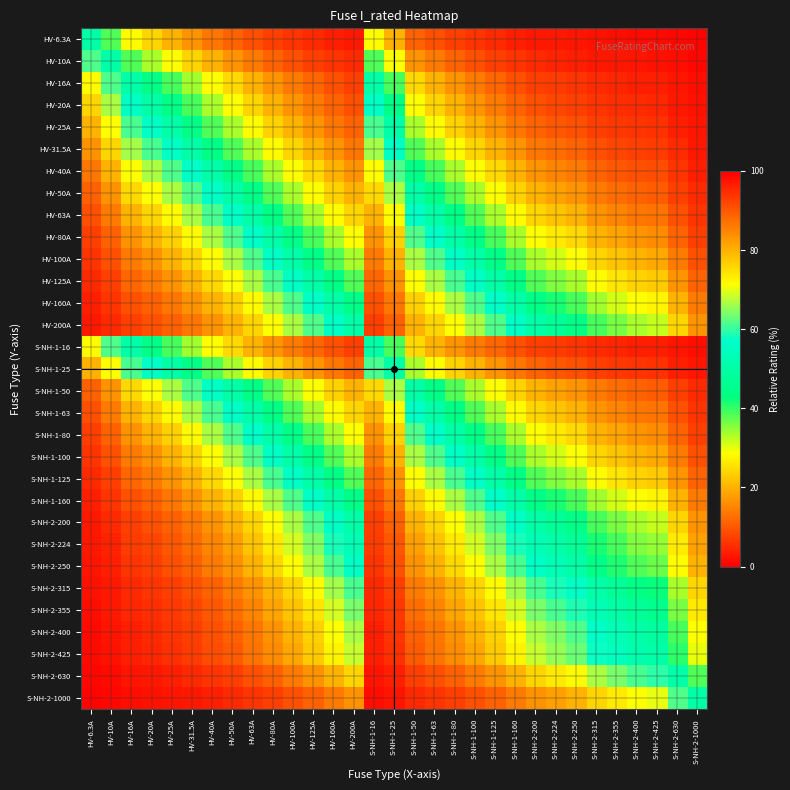

Reading left to right, list all the values displayed in this chart.

HV-6.3A: HV-6.3A=50.0	HV-10A=38.7	HV-16A=28.3	HV-20A=24.0	HV-25A=20.1	HV-31.5A=16.7	HV-40A=13.6	HV-50A=11.2	HV-63A=9.1	HV-80A=7.3	HV-100A=5.9	HV-125A=4.8	HV-160A=3.8	HV-200A=3.1	S-NH-1-16=28.3	S-NH-1-25=20.1	S-NH-1-50=11.2	S-NH-1-63=9.1	S-NH-1-80=7.3	S-NH-1-100=5.9	S-NH-1-125=4.8	S-NH-1-160=3.8	S-NH-2-200=3.1	S-NH-2-224=2.7	S-NH-2-250=2.5	S-NH-2-315=2.0	S-NH-2-355=1.7	S-NH-2-400=1.6	S-NH-2-425=1.5	S-NH-2-630=1.0	S-NH-2-1000=0.6
HV-10A: HV-6.3A=61.3	HV-10A=50.0	HV-16A=38.5	HV-20A=33.3	HV-25A=28.6	HV-31.5A=24.1	HV-40A=20.0	HV-50A=16.7	HV-63A=13.7	HV-80A=11.1	HV-100A=9.1	HV-125A=7.4	HV-160A=5.9	HV-200A=4.8	S-NH-1-16=38.5	S-NH-1-25=28.6	S-NH-1-50=16.7	S-NH-1-63=13.7	S-NH-1-80=11.1	S-NH-1-100=9.1	S-NH-1-125=7.4	S-NH-1-160=5.9	S-NH-2-200=4.8	S-NH-2-224=4.3	S-NH-2-250=3.8	S-NH-2-315=3.1	S-NH-2-355=2.7	S-NH-2-400=2.4	S-NH-2-425=2.3	S-NH-2-630=1.6	S-NH-2-1000=1.0
HV-16A: HV-6.3A=71.7	HV-10A=61.5	HV-16A=50.0	HV-20A=44.4	HV-25A=39.0	HV-31.5A=33.7	HV-40A=28.6	HV-50A=24.2	HV-63A=20.3	HV-80A=16.7	HV-100A=13.8	HV-125A=11.3	HV-160A=9.1	HV-200A=7.4	S-NH-1-16=50.0	S-NH-1-25=39.0	S-NH-1-50=24.2	S-NH-1-63=20.3	S-NH-1-80=16.7	S-NH-1-100=13.8	S-NH-1-125=11.3	S-NH-1-160=9.1	S-NH-2-200=7.4	S-NH-2-224=6.7	S-NH-2-250=6.0	S-NH-2-315=4.8	S-NH-2-355=4.3	S-NH-2-400=3.8	S-NH-2-425=3.6	S-NH-2-630=2.5	S-NH-2-1000=1.6
HV-20A: HV-6.3A=76.0	HV-10A=66.7	HV-16A=55.6	HV-20A=50.0	HV-25A=44.4	HV-31.5A=38.8	HV-40A=33.3	HV-50A=28.6	HV-63A=24.1	HV-80A=20.0	HV-100A=16.7	HV-125A=13.8	HV-160A=11.1	HV-200A=9.1	S-NH-1-16=55.6	S-NH-1-25=44.4	S-NH-1-50=28.6	S-NH-1-63=24.1	S-NH-1-80=20.0	S-NH-1-100=16.7	S-NH-1-125=13.8	S-NH-1-160=11.1	S-NH-2-200=9.1	S-NH-2-224=8.2	S-NH-2-250=7.4	S-NH-2-315=6.0	S-NH-2-355=5.3	S-NH-2-400=4.8	S-NH-2-425=4.5	S-NH-2-630=3.1	S-NH-2-1000=2.0
HV-25A: HV-6.3A=79.9	HV-10A=71.4	HV-16A=61.0	HV-20A=55.6	HV-25A=50.0	HV-31.5A=44.2	HV-40A=38.5	HV-50A=33.3	HV-63A=28.4	HV-80A=23.8	HV-100A=20.0	HV-125A=16.7	HV-160A=13.5	HV-200A=11.1	S-NH-1-16=61.0	S-NH-1-25=50.0	S-NH-1-50=33.3	S-NH-1-63=28.4	S-NH-1-80=23.8	S-NH-1-100=20.0	S-NH-1-125=16.7	S-NH-1-160=13.5	S-NH-2-200=11.1	S-NH-2-224=10.0	S-NH-2-250=9.1	S-NH-2-315=7.4	S-NH-2-355=6.6	S-NH-2-400=5.9	S-NH-2-425=5.6	S-NH-2-630=3.8	S-NH-2-1000=2.4
HV-31.5A: HV-6.3A=83.3	HV-10A=75.9	HV-16A=66.3	HV-20A=61.2	HV-25A=55.8	HV-31.5A=50.0	HV-40A=44.1	HV-50A=38.7	HV-63A=33.3	HV-80A=28.3	HV-100A=24.0	HV-125A=20.1	HV-160A=16.4	HV-200A=13.6	S-NH-1-16=66.3	S-NH-1-25=55.8	S-NH-1-50=38.7	S-NH-1-63=33.3	S-NH-1-80=28.3	S-NH-1-100=24.0	S-NH-1-125=20.1	S-NH-1-160=16.4	S-NH-2-200=13.6	S-NH-2-224=12.3	S-NH-2-250=11.2	S-NH-2-315=9.1	S-NH-2-355=8.2	S-NH-2-400=7.3	S-NH-2-425=6.9	S-NH-2-630=4.8	S-NH-2-1000=3.1
HV-40A: HV-6.3A=86.4	HV-10A=80.0	HV-16A=71.4	HV-20A=66.7	HV-25A=61.5	HV-31.5A=55.9	HV-40A=50.0	HV-50A=44.4	HV-63A=38.8	HV-80A=33.3	HV-100A=28.6	HV-125A=24.2	HV-160A=20.0	HV-200A=16.7	S-NH-1-16=71.4	S-NH-1-25=61.5	S-NH-1-50=44.4	S-NH-1-63=38.8	S-NH-1-80=33.3	S-NH-1-100=28.6	S-NH-1-125=24.2	S-NH-1-160=20.0	S-NH-2-200=16.7	S-NH-2-224=15.2	S-NH-2-250=13.8	S-NH-2-315=11.3	S-NH-2-355=10.1	S-NH-2-400=9.1	S-NH-2-425=8.6	S-NH-2-630=6.0	S-NH-2-1000=3.8
HV-50A: HV-6.3A=88.8	HV-10A=83.3	HV-16A=75.8	HV-20A=71.4	HV-25A=66.7	HV-31.5A=61.3	HV-40A=55.6	HV-50A=50.0	HV-63A=44.2	HV-80A=38.5	HV-100A=33.3	HV-125A=28.6	HV-160A=23.8	HV-200A=20.0	S-NH-1-16=75.8	S-NH-1-25=66.7	S-NH-1-50=50.0	S-NH-1-63=44.2	S-NH-1-80=38.5	S-NH-1-100=33.3	S-NH-1-125=28.6	S-NH-1-160=23.8	S-NH-2-200=20.0	S-NH-2-224=18.2	S-NH-2-250=16.7	S-NH-2-315=13.7	S-NH-2-355=12.3	S-NH-2-400=11.1	S-NH-2-425=10.5	S-NH-2-630=7.4	S-NH-2-1000=4.8
HV-63A: HV-6.3A=90.9	HV-10A=86.3	HV-16A=79.7	HV-20A=75.9	HV-25A=71.6	HV-31.5A=66.7	HV-40A=61.2	HV-50A=55.8	HV-63A=50.0	HV-80A=44.1	HV-100A=38.7	HV-125A=33.5	HV-160A=28.3	HV-200A=24.0	S-NH-1-16=79.7	S-NH-1-25=71.6	S-NH-1-50=55.8	S-NH-1-63=50.0	S-NH-1-80=44.1	S-NH-1-100=38.7	S-NH-1-125=33.5	S-NH-1-160=28.3	S-NH-2-200=24.0	S-NH-2-224=22.0	S-NH-2-250=20.1	S-NH-2-315=16.7	S-NH-2-355=15.1	S-NH-2-400=13.6	S-NH-2-425=12.9	S-NH-2-630=9.1	S-NH-2-1000=5.9
HV-80A: HV-6.3A=92.7	HV-10A=88.9	HV-16A=83.3	HV-20A=80.0	HV-25A=76.2	HV-31.5A=71.7	HV-40A=66.7	HV-50A=61.5	HV-63A=55.9	HV-80A=50.0	HV-100A=44.4	HV-125A=39.0	HV-160A=33.3	HV-200A=28.6	S-NH-1-16=83.3	S-NH-1-25=76.2	S-NH-1-50=61.5	S-NH-1-63=55.9	S-NH-1-80=50.0	S-NH-1-100=44.4	S-NH-1-125=39.0	S-NH-1-160=33.3	S-NH-2-200=28.6	S-NH-2-224=26.3	S-NH-2-250=24.2	S-NH-2-315=20.3	S-NH-2-355=18.4	S-NH-2-400=16.7	S-NH-2-425=15.8	S-NH-2-630=11.3	S-NH-2-1000=7.4
HV-100A: HV-6.3A=94.1	HV-10A=90.9	HV-16A=86.2	HV-20A=83.3	HV-25A=80.0	HV-31.5A=76.0	HV-40A=71.4	HV-50A=66.7	HV-63A=61.3	HV-80A=55.6	HV-100A=50.0	HV-125A=44.4	HV-160A=38.5	HV-200A=33.3	S-NH-1-16=86.2	S-NH-1-25=80.0	S-NH-1-50=66.7	S-NH-1-63=61.3	S-NH-1-80=55.6	S-NH-1-100=50.0	S-NH-1-125=44.4	S-NH-1-160=38.5	S-NH-2-200=33.3	S-NH-2-224=30.9	S-NH-2-250=28.6	S-NH-2-315=24.1	S-NH-2-355=22.0	S-NH-2-400=20.0	S-NH-2-425=19.0	S-NH-2-630=13.7	S-NH-2-1000=9.1
HV-125A: HV-6.3A=95.2	HV-10A=92.6	HV-16A=88.7	HV-20A=86.2	HV-25A=83.3	HV-31.5A=79.9	HV-40A=75.8	HV-50A=71.4	HV-63A=66.5	HV-80A=61.0	HV-100A=55.6	HV-125A=50.0	HV-160A=43.9	HV-200A=38.5	S-NH-1-16=88.7	S-NH-1-25=83.3	S-NH-1-50=71.4	S-NH-1-63=66.5	S-NH-1-80=61.0	S-NH-1-100=55.6	S-NH-1-125=50.0	S-NH-1-160=43.9	S-NH-2-200=38.5	S-NH-2-224=35.8	S-NH-2-250=33.3	S-NH-2-315=28.4	S-NH-2-355=26.0	S-NH-2-400=23.8	S-NH-2-425=22.7	S-NH-2-630=16.6	S-NH-2-1000=11.1
HV-160A: HV-6.3A=96.2	HV-10A=94.1	HV-16A=90.9	HV-20A=88.9	HV-25A=86.5	HV-31.5A=83.6	HV-40A=80.0	HV-50A=76.2	HV-63A=71.7	HV-80A=66.7	HV-100A=61.5	HV-125A=56.1	HV-160A=50.0	HV-200A=44.4	S-NH-1-16=90.9	S-NH-1-25=86.5	S-NH-1-50=76.2	S-NH-1-63=71.7	S-NH-1-80=66.7	S-NH-1-100=61.5	S-NH-1-125=56.1	S-NH-1-160=50.0	S-NH-2-200=44.4	S-NH-2-224=41.7	S-NH-2-250=39.0	S-NH-2-315=33.7	S-NH-2-355=31.1	S-NH-2-400=28.6	S-NH-2-425=27.4	S-NH-2-630=20.3	S-NH-2-1000=13.8
HV-200A: HV-6.3A=96.9	HV-10A=95.2	HV-16A=92.6	HV-20A=90.9	HV-25A=88.9	HV-31.5A=86.4	HV-40A=83.3	HV-50A=80.0	HV-63A=76.0	HV-80A=71.4	HV-100A=66.7	HV-125A=61.5	HV-160A=55.6	HV-200A=50.0	S-NH-1-16=92.6	S-NH-1-25=88.9	S-NH-1-50=80.0	S-NH-1-63=76.0	S-NH-1-80=71.4	S-NH-1-100=66.7	S-NH-1-125=61.5	S-NH-1-160=55.6	S-NH-2-200=50.0	S-NH-2-224=47.2	S-NH-2-250=44.4	S-NH-2-315=38.8	S-NH-2-355=36.0	S-NH-2-400=33.3	S-NH-2-425=32.0	S-NH-2-630=24.1	S-NH-2-1000=16.7
S-NH-1-16: HV-6.3A=71.7	HV-10A=61.5	HV-16A=50.0	HV-20A=44.4	HV-25A=39.0	HV-31.5A=33.7	HV-40A=28.6	HV-50A=24.2	HV-63A=20.3	HV-80A=16.7	HV-100A=13.8	HV-125A=11.3	HV-160A=9.1	HV-200A=7.4	S-NH-1-16=50.0	S-NH-1-25=39.0	S-NH-1-50=24.2	S-NH-1-63=20.3	S-NH-1-80=16.7	S-NH-1-100=13.8	S-NH-1-125=11.3	S-NH-1-160=9.1	S-NH-2-200=7.4	S-NH-2-224=6.7	S-NH-2-250=6.0	S-NH-2-315=4.8	S-NH-2-355=4.3	S-NH-2-400=3.8	S-NH-2-425=3.6	S-NH-2-630=2.5	S-NH-2-1000=1.6
S-NH-1-25: HV-6.3A=79.9	HV-10A=71.4	HV-16A=61.0	HV-20A=55.6	HV-25A=50.0	HV-31.5A=44.2	HV-40A=38.5	HV-50A=33.3	HV-63A=28.4	HV-80A=23.8	HV-100A=20.0	HV-125A=16.7	HV-160A=13.5	HV-200A=11.1	S-NH-1-16=61.0	S-NH-1-25=50.0	S-NH-1-50=33.3	S-NH-1-63=28.4	S-NH-1-80=23.8	S-NH-1-100=20.0	S-NH-1-125=16.7	S-NH-1-160=13.5	S-NH-2-200=11.1	S-NH-2-224=10.0	S-NH-2-250=9.1	S-NH-2-315=7.4	S-NH-2-355=6.6	S-NH-2-400=5.9	S-NH-2-425=5.6	S-NH-2-630=3.8	S-NH-2-1000=2.4
S-NH-1-50: HV-6.3A=88.8	HV-10A=83.3	HV-16A=75.8	HV-20A=71.4	HV-25A=66.7	HV-31.5A=61.3	HV-40A=55.6	HV-50A=50.0	HV-63A=44.2	HV-80A=38.5	HV-100A=33.3	HV-125A=28.6	HV-160A=23.8	HV-200A=20.0	S-NH-1-16=75.8	S-NH-1-25=66.7	S-NH-1-50=50.0	S-NH-1-63=44.2	S-NH-1-80=38.5	S-NH-1-100=33.3	S-NH-1-125=28.6	S-NH-1-160=23.8	S-NH-2-200=20.0	S-NH-2-224=18.2	S-NH-2-250=16.7	S-NH-2-315=13.7	S-NH-2-355=12.3	S-NH-2-400=11.1	S-NH-2-425=10.5	S-NH-2-630=7.4	S-NH-2-1000=4.8
S-NH-1-63: HV-6.3A=90.9	HV-10A=86.3	HV-16A=79.7	HV-20A=75.9	HV-25A=71.6	HV-31.5A=66.7	HV-40A=61.2	HV-50A=55.8	HV-63A=50.0	HV-80A=44.1	HV-100A=38.7	HV-125A=33.5	HV-160A=28.3	HV-200A=24.0	S-NH-1-16=79.7	S-NH-1-25=71.6	S-NH-1-50=55.8	S-NH-1-63=50.0	S-NH-1-80=44.1	S-NH-1-100=38.7	S-NH-1-125=33.5	S-NH-1-160=28.3	S-NH-2-200=24.0	S-NH-2-224=22.0	S-NH-2-250=20.1	S-NH-2-315=16.7	S-NH-2-355=15.1	S-NH-2-400=13.6	S-NH-2-425=12.9	S-NH-2-630=9.1	S-NH-2-1000=5.9
S-NH-1-80: HV-6.3A=92.7	HV-10A=88.9	HV-16A=83.3	HV-20A=80.0	HV-25A=76.2	HV-31.5A=71.7	HV-40A=66.7	HV-50A=61.5	HV-63A=55.9	HV-80A=50.0	HV-100A=44.4	HV-125A=39.0	HV-160A=33.3	HV-200A=28.6	S-NH-1-16=83.3	S-NH-1-25=76.2	S-NH-1-50=61.5	S-NH-1-63=55.9	S-NH-1-80=50.0	S-NH-1-100=44.4	S-NH-1-125=39.0	S-NH-1-160=33.3	S-NH-2-200=28.6	S-NH-2-224=26.3	S-NH-2-250=24.2	S-NH-2-315=20.3	S-NH-2-355=18.4	S-NH-2-400=16.7	S-NH-2-425=15.8	S-NH-2-630=11.3	S-NH-2-1000=7.4
S-NH-1-100: HV-6.3A=94.1	HV-10A=90.9	HV-16A=86.2	HV-20A=83.3	HV-25A=80.0	HV-31.5A=76.0	HV-40A=71.4	HV-50A=66.7	HV-63A=61.3	HV-80A=55.6	HV-100A=50.0	HV-125A=44.4	HV-160A=38.5	HV-200A=33.3	S-NH-1-16=86.2	S-NH-1-25=80.0	S-NH-1-50=66.7	S-NH-1-63=61.3	S-NH-1-80=55.6	S-NH-1-100=50.0	S-NH-1-125=44.4	S-NH-1-160=38.5	S-NH-2-200=33.3	S-NH-2-224=30.9	S-NH-2-250=28.6	S-NH-2-315=24.1	S-NH-2-355=22.0	S-NH-2-400=20.0	S-NH-2-425=19.0	S-NH-2-630=13.7	S-NH-2-1000=9.1
S-NH-1-125: HV-6.3A=95.2	HV-10A=92.6	HV-16A=88.7	HV-20A=86.2	HV-25A=83.3	HV-31.5A=79.9	HV-40A=75.8	HV-50A=71.4	HV-63A=66.5	HV-80A=61.0	HV-100A=55.6	HV-125A=50.0	HV-160A=43.9	HV-200A=38.5	S-NH-1-16=88.7	S-NH-1-25=83.3	S-NH-1-50=71.4	S-NH-1-63=66.5	S-NH-1-80=61.0	S-NH-1-100=55.6	S-NH-1-125=50.0	S-NH-1-160=43.9	S-NH-2-200=38.5	S-NH-2-224=35.8	S-NH-2-250=33.3	S-NH-2-315=28.4	S-NH-2-355=26.0	S-NH-2-400=23.8	S-NH-2-425=22.7	S-NH-2-630=16.6	S-NH-2-1000=11.1
S-NH-1-160: HV-6.3A=96.2	HV-10A=94.1	HV-16A=90.9	HV-20A=88.9	HV-25A=86.5	HV-31.5A=83.6	HV-40A=80.0	HV-50A=76.2	HV-63A=71.7	HV-80A=66.7	HV-100A=61.5	HV-125A=56.1	HV-160A=50.0	HV-200A=44.4	S-NH-1-16=90.9	S-NH-1-25=86.5	S-NH-1-50=76.2	S-NH-1-63=71.7	S-NH-1-80=66.7	S-NH-1-100=61.5	S-NH-1-125=56.1	S-NH-1-160=50.0	S-NH-2-200=44.4	S-NH-2-224=41.7	S-NH-2-250=39.0	S-NH-2-315=33.7	S-NH-2-355=31.1	S-NH-2-400=28.6	S-NH-2-425=27.4	S-NH-2-630=20.3	S-NH-2-1000=13.8
S-NH-2-200: HV-6.3A=96.9	HV-10A=95.2	HV-16A=92.6	HV-20A=90.9	HV-25A=88.9	HV-31.5A=86.4	HV-40A=83.3	HV-50A=80.0	HV-63A=76.0	HV-80A=71.4	HV-100A=66.7	HV-125A=61.5	HV-160A=55.6	HV-200A=50.0	S-NH-1-16=92.6	S-NH-1-25=88.9	S-NH-1-50=80.0	S-NH-1-63=76.0	S-NH-1-80=71.4	S-NH-1-100=66.7	S-NH-1-125=61.5	S-NH-1-160=55.6	S-NH-2-200=50.0	S-NH-2-224=47.2	S-NH-2-250=44.4	S-NH-2-315=38.8	S-NH-2-355=36.0	S-NH-2-400=33.3	S-NH-2-425=32.0	S-NH-2-630=24.1	S-NH-2-1000=16.7
S-NH-2-224: HV-6.3A=97.3	HV-10A=95.7	HV-16A=93.3	HV-20A=91.8	HV-25A=90.0	HV-31.5A=87.7	HV-40A=84.8	HV-50A=81.8	HV-63A=78.0	HV-80A=73.7	HV-100A=69.1	HV-125A=64.2	HV-160A=58.3	HV-200A=52.8	S-NH-1-16=93.3	S-NH-1-25=90.0	S-NH-1-50=81.8	S-NH-1-63=78.0	S-NH-1-80=73.7	S-NH-1-100=69.1	S-NH-1-125=64.2	S-NH-1-160=58.3	S-NH-2-200=52.8	S-NH-2-224=50.0	S-NH-2-250=47.3	S-NH-2-315=41.6	S-NH-2-355=38.7	S-NH-2-400=35.9	S-NH-2-425=34.5	S-NH-2-630=26.2	S-NH-2-1000=18.3
S-NH-2-250: HV-6.3A=97.5	HV-10A=96.2	HV-16A=94.0	HV-20A=92.6	HV-25A=90.9	HV-31.5A=88.8	HV-40A=86.2	HV-50A=83.3	HV-63A=79.9	HV-80A=75.8	HV-100A=71.4	HV-125A=66.7	HV-160A=61.0	HV-200A=55.6	S-NH-1-16=94.0	S-NH-1-25=90.9	S-NH-1-50=83.3	S-NH-1-63=79.9	S-NH-1-80=75.8	S-NH-1-100=71.4	S-NH-1-125=66.7	S-NH-1-160=61.0	S-NH-2-200=55.6	S-NH-2-224=52.7	S-NH-2-250=50.0	S-NH-2-315=44.2	S-NH-2-355=41.3	S-NH-2-400=38.5	S-NH-2-425=37.0	S-NH-2-630=28.4	S-NH-2-1000=20.0
S-NH-2-315: HV-6.3A=98.0	HV-10A=96.9	HV-16A=95.2	HV-20A=94.0	HV-25A=92.6	HV-31.5A=90.9	HV-40A=88.7	HV-50A=86.3	HV-63A=83.3	HV-80A=79.7	HV-100A=75.9	HV-125A=71.6	HV-160A=66.3	HV-200A=61.2	S-NH-1-16=95.2	S-NH-1-25=92.6	S-NH-1-50=86.3	S-NH-1-63=83.3	S-NH-1-80=79.7	S-NH-1-100=75.9	S-NH-1-125=71.6	S-NH-1-160=66.3	S-NH-2-200=61.2	S-NH-2-224=58.4	S-NH-2-250=55.8	S-NH-2-315=50.0	S-NH-2-355=47.0	S-NH-2-400=44.1	S-NH-2-425=42.6	S-NH-2-630=33.3	S-NH-2-1000=24.0
S-NH-2-355: HV-6.3A=98.3	HV-10A=97.3	HV-16A=95.7	HV-20A=94.7	HV-25A=93.4	HV-31.5A=91.8	HV-40A=89.9	HV-50A=87.7	HV-63A=84.9	HV-80A=81.6	HV-100A=78.0	HV-125A=74.0	HV-160A=68.9	HV-200A=64.0	S-NH-1-16=95.7	S-NH-1-25=93.4	S-NH-1-50=87.7	S-NH-1-63=84.9	S-NH-1-80=81.6	S-NH-1-100=78.0	S-NH-1-125=74.0	S-NH-1-160=68.9	S-NH-2-200=64.0	S-NH-2-224=61.3	S-NH-2-250=58.7	S-NH-2-315=53.0	S-NH-2-355=50.0	S-NH-2-400=47.0	S-NH-2-425=45.5	S-NH-2-630=36.0	S-NH-2-1000=26.2
S-NH-2-400: HV-6.3A=98.4	HV-10A=97.6	HV-16A=96.2	HV-20A=95.2	HV-25A=94.1	HV-31.5A=92.7	HV-40A=90.9	HV-50A=88.9	HV-63A=86.4	HV-80A=83.3	HV-100A=80.0	HV-125A=76.2	HV-160A=71.4	HV-200A=66.7	S-NH-1-16=96.2	S-NH-1-25=94.1	S-NH-1-50=88.9	S-NH-1-63=86.4	S-NH-1-80=83.3	S-NH-1-100=80.0	S-NH-1-125=76.2	S-NH-1-160=71.4	S-NH-2-200=66.7	S-NH-2-224=64.1	S-NH-2-250=61.5	S-NH-2-315=55.9	S-NH-2-355=53.0	S-NH-2-400=50.0	S-NH-2-425=48.5	S-NH-2-630=38.8	S-NH-2-1000=28.6
S-NH-2-425: HV-6.3A=98.5	HV-10A=97.7	HV-16A=96.4	HV-20A=95.5	HV-25A=94.4	HV-31.5A=93.1	HV-40A=91.4	HV-50A=89.5	HV-63A=87.1	HV-80A=84.2	HV-100A=81.0	HV-125A=77.3	HV-160A=72.6	HV-200A=68.0	S-NH-1-16=96.4	S-NH-1-25=94.4	S-NH-1-50=89.5	S-NH-1-63=87.1	S-NH-1-80=84.2	S-NH-1-100=81.0	S-NH-1-125=77.3	S-NH-1-160=72.6	S-NH-2-200=68.0	S-NH-2-224=65.5	S-NH-2-250=63.0	S-NH-2-315=57.4	S-NH-2-355=54.5	S-NH-2-400=51.5	S-NH-2-425=50.0	S-NH-2-630=40.3	S-NH-2-1000=29.8
S-NH-2-630: HV-6.3A=99.0	HV-10A=98.4	HV-16A=97.5	HV-20A=96.9	HV-25A=96.2	HV-31.5A=95.2	HV-40A=94.0	HV-50A=92.6	HV-63A=90.9	HV-80A=88.7	HV-100A=86.3	HV-125A=83.4	HV-160A=79.7	HV-200A=75.9	S-NH-1-16=97.5	S-NH-1-25=96.2	S-NH-1-50=92.6	S-NH-1-63=90.9	S-NH-1-80=88.7	S-NH-1-100=86.3	S-NH-1-125=83.4	S-NH-1-160=79.7	S-NH-2-200=75.9	S-NH-2-224=73.8	S-NH-2-250=71.6	S-NH-2-315=66.7	S-NH-2-355=64.0	S-NH-2-400=61.2	S-NH-2-425=59.7	S-NH-2-630=50.0	S-NH-2-1000=38.7
S-NH-2-1000: HV-6.3A=99.4	HV-10A=99.0	HV-16A=98.4	HV-20A=98.0	HV-25A=97.6	HV-31.5A=96.9	HV-40A=96.2	HV-50A=95.2	HV-63A=94.1	HV-80A=92.6	HV-100A=90.9	HV-125A=88.9	HV-160A=86.2	HV-200A=83.3	S-NH-1-16=98.4	S-NH-1-25=97.6	S-NH-1-50=95.2	S-NH-1-63=94.1	S-NH-1-80=92.6	S-NH-1-100=90.9	S-NH-1-125=88.9	S-NH-1-160=86.2	S-NH-2-200=83.3	S-NH-2-224=81.7	S-NH-2-250=80.0	S-NH-2-315=76.0	S-NH-2-355=73.8	S-NH-2-400=71.4	S-NH-2-425=70.2	S-NH-2-630=61.3	S-NH-2-1000=50.0